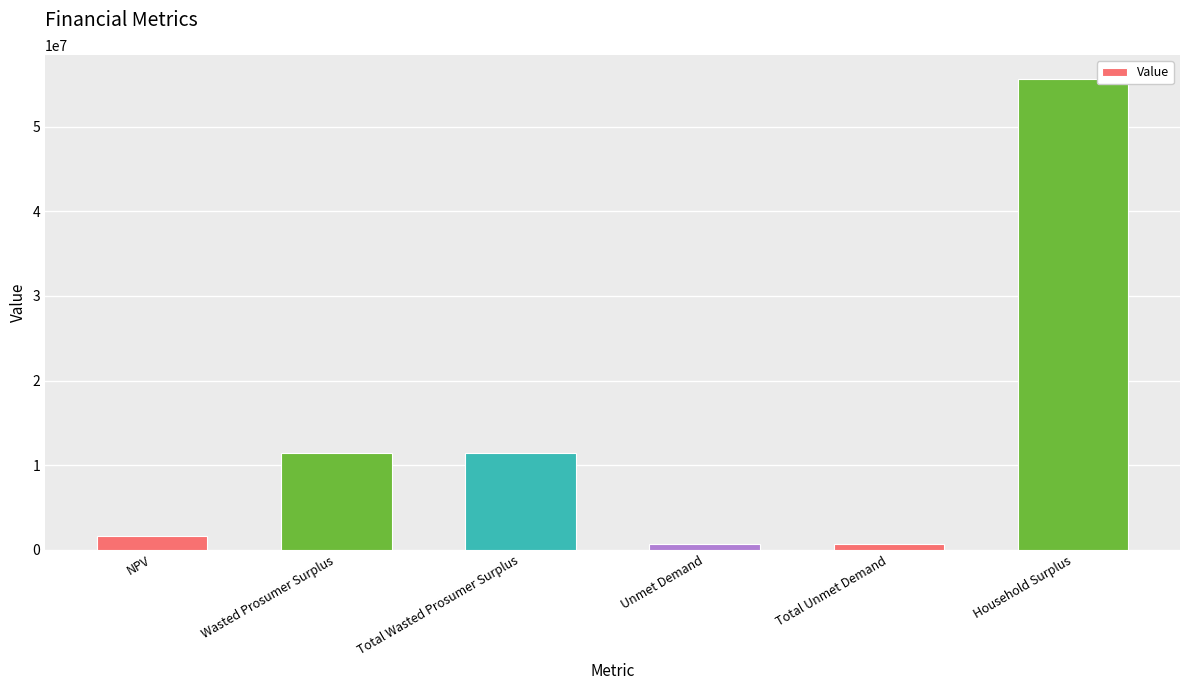

What is the greatest value displayed?

55692025.9